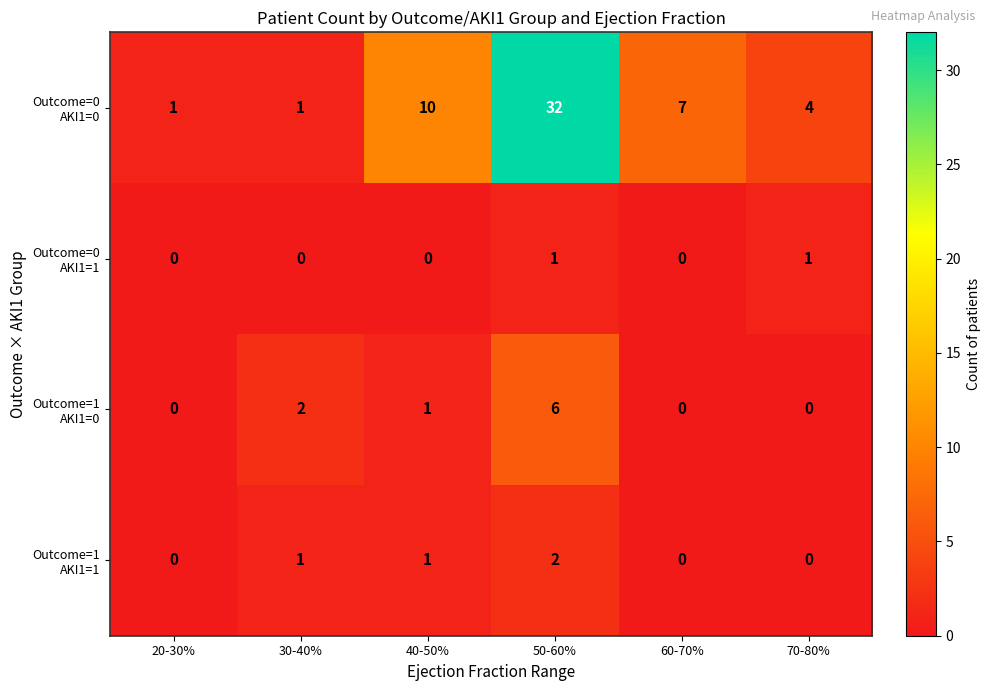

What is the maximum value shown in the chart?

32